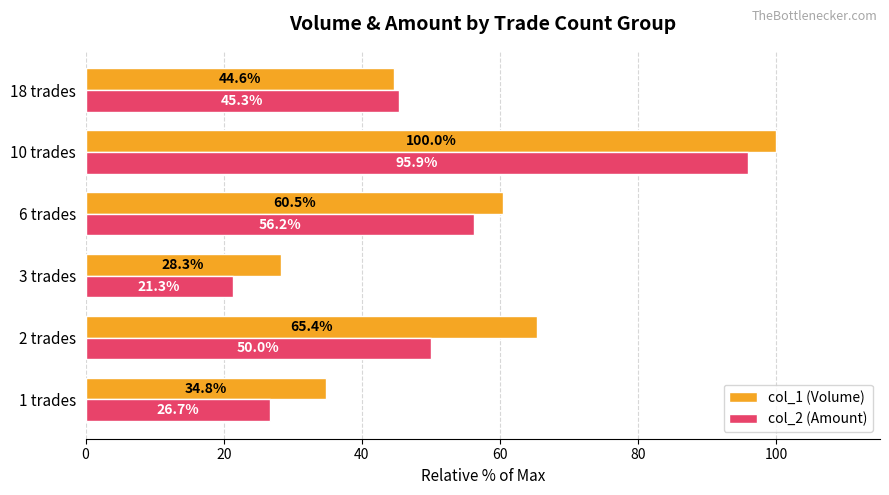

What value does the col_2 (Amount) series have at 18 trades?

45.3